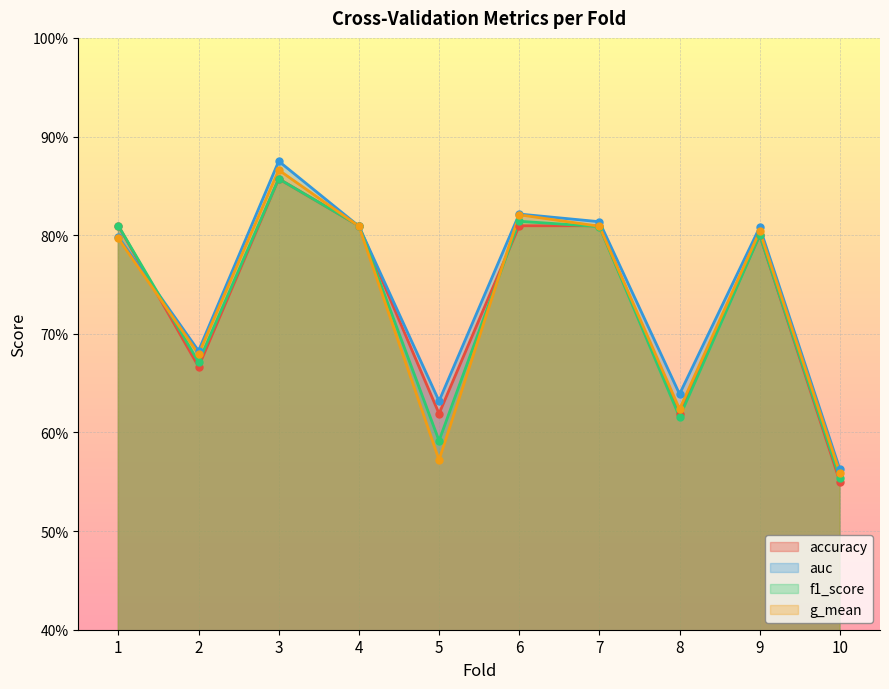

How many intersections are there between auc and accuracy?

3